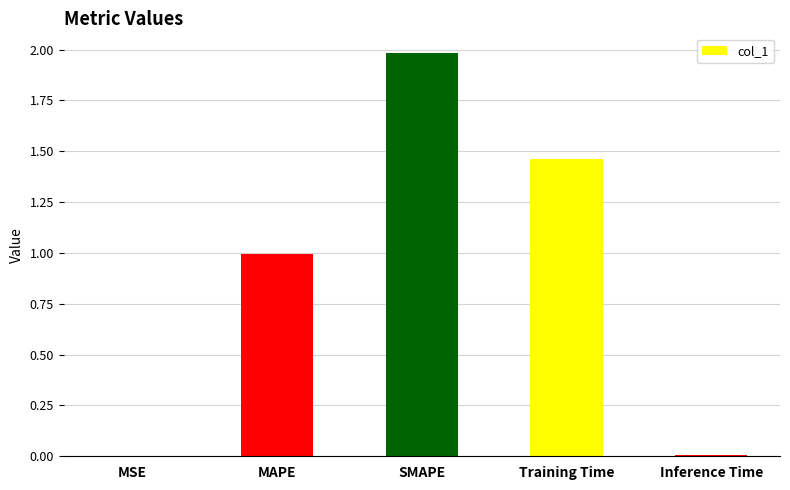

Is it true that the value at SMAPE is 0.9?

False